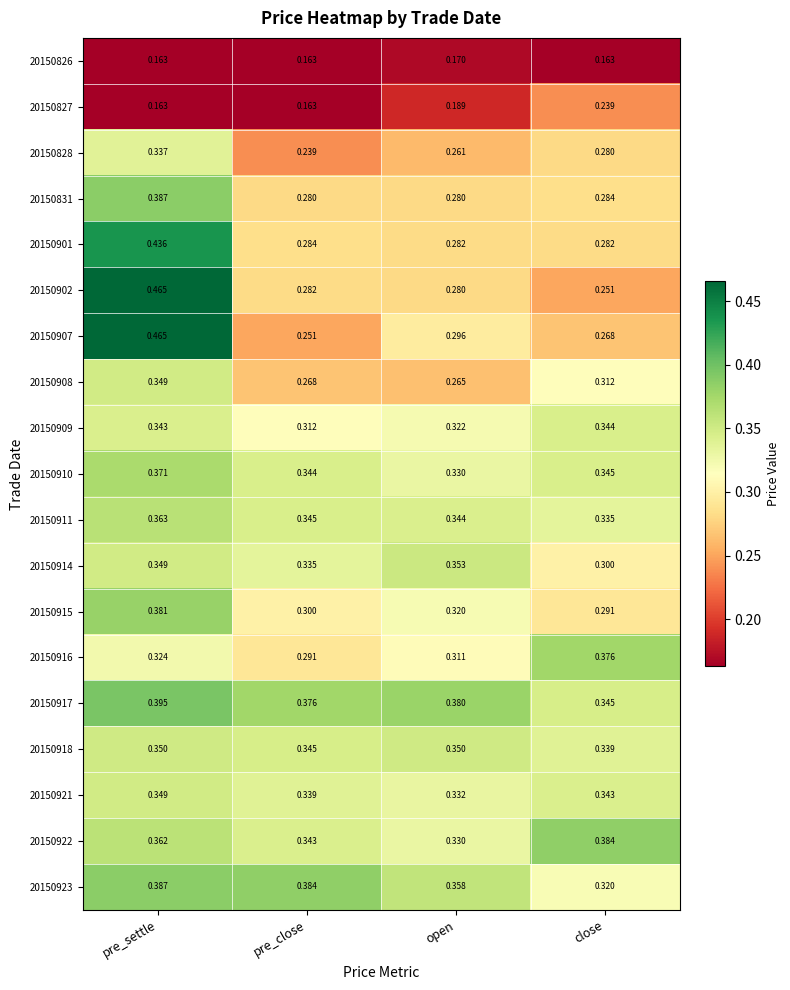

List the labels in order of 20150828 value, largest first.

pre_settle, close, open, pre_close